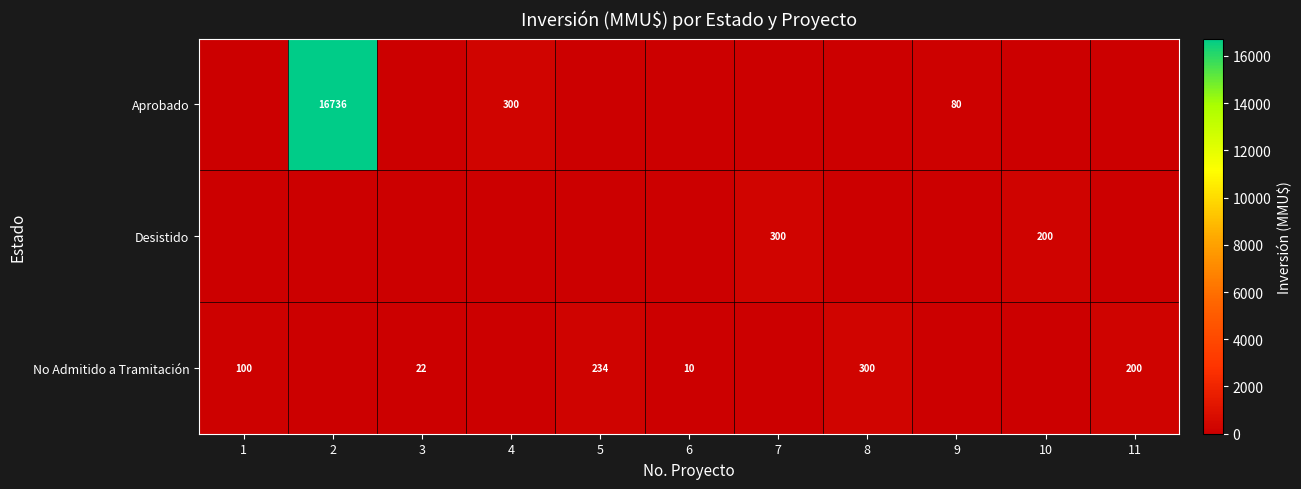

What is the difference between the row_0 values at 2 and 5?

16736